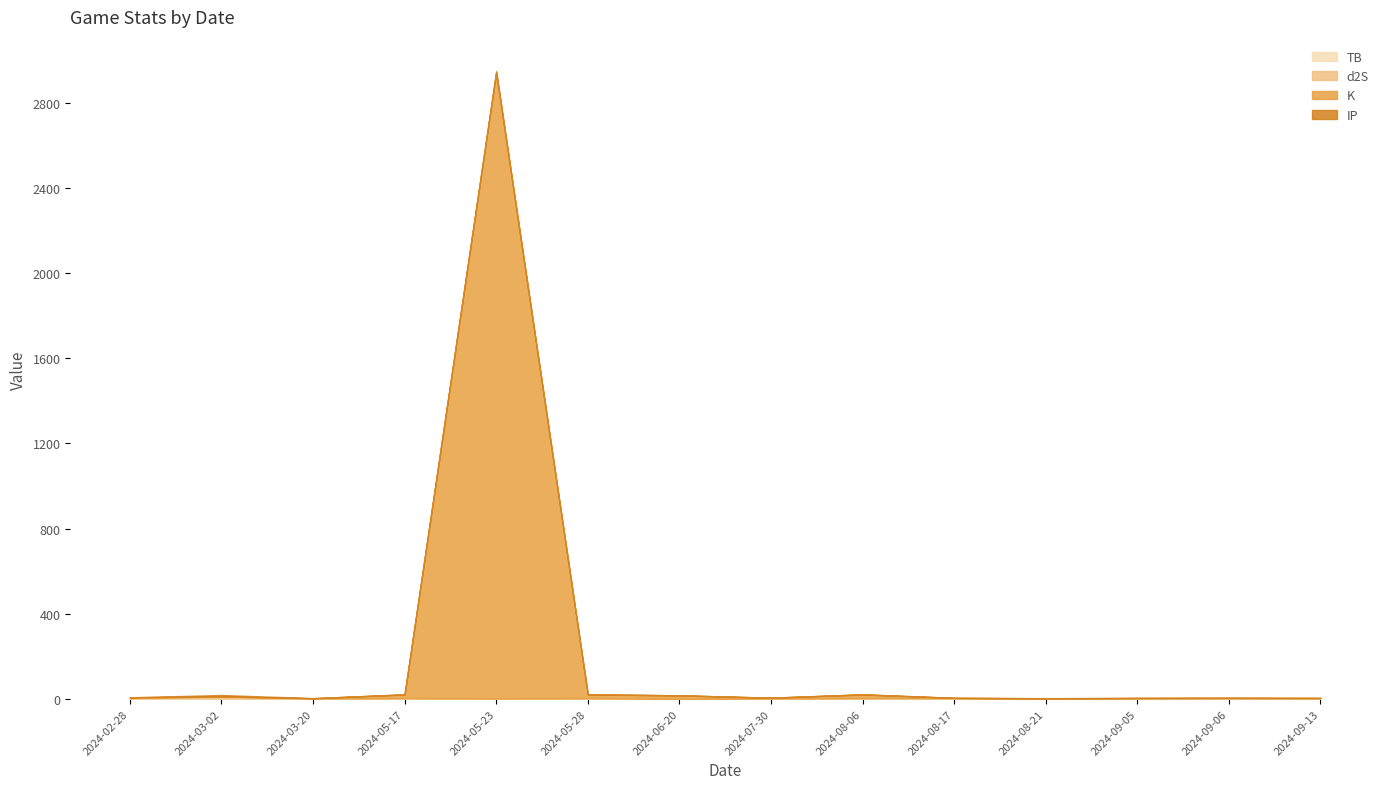

Which series changed the most between 2024-08-17 and 2024-08-21?

TB